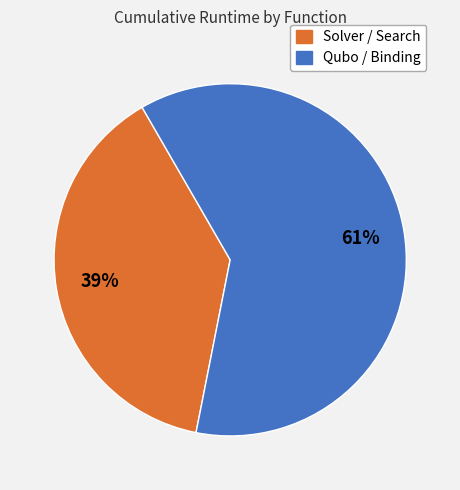

Is there a majority slice in this chart?

Yes